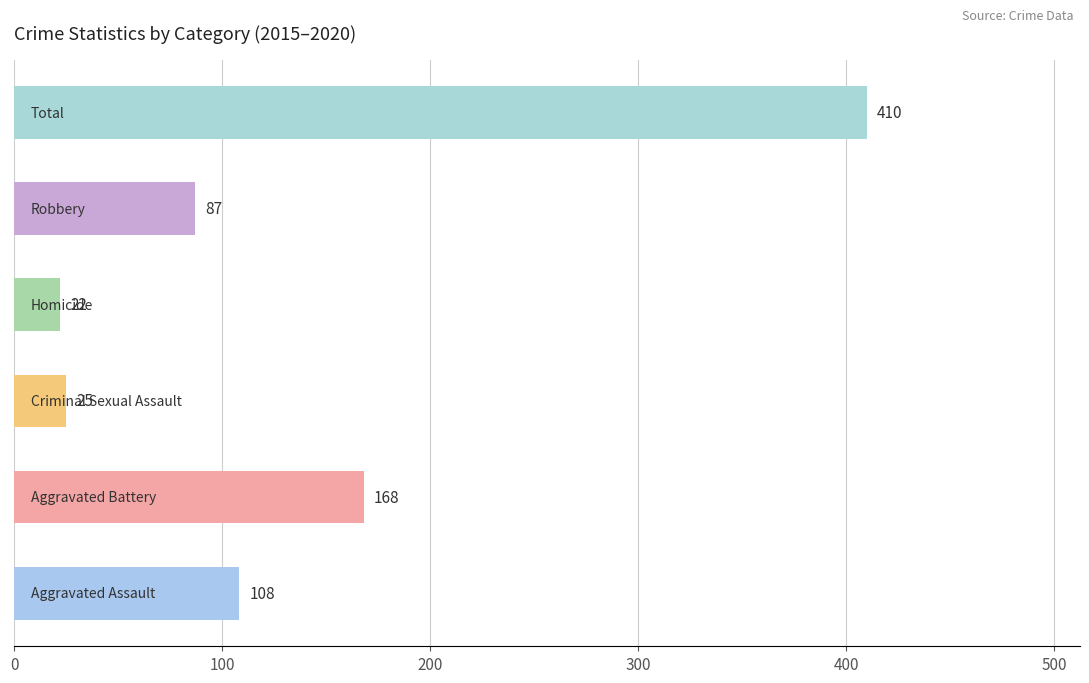

What is the average value?

137